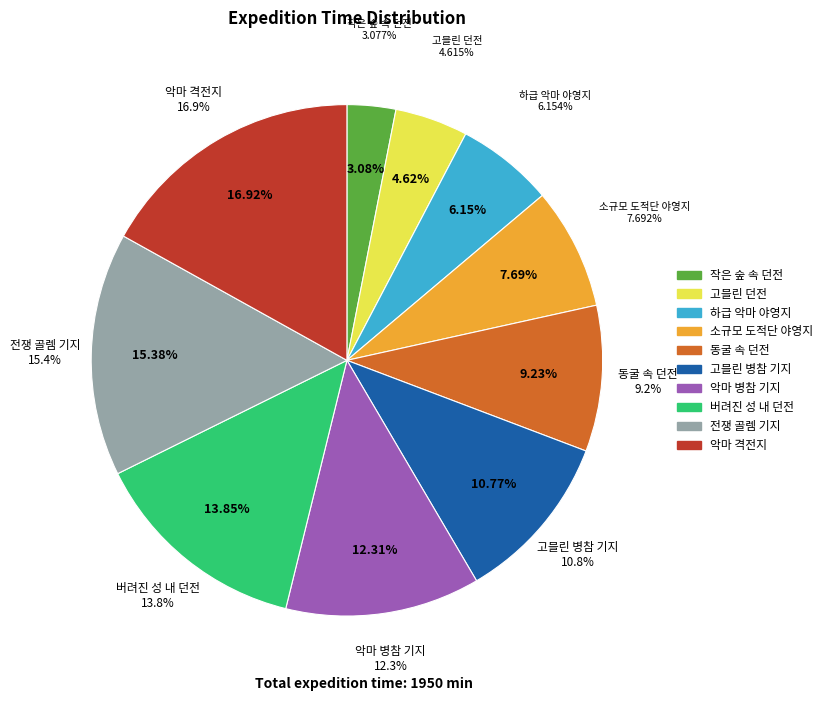

Is there any slice that represents more than half of the pie?

No